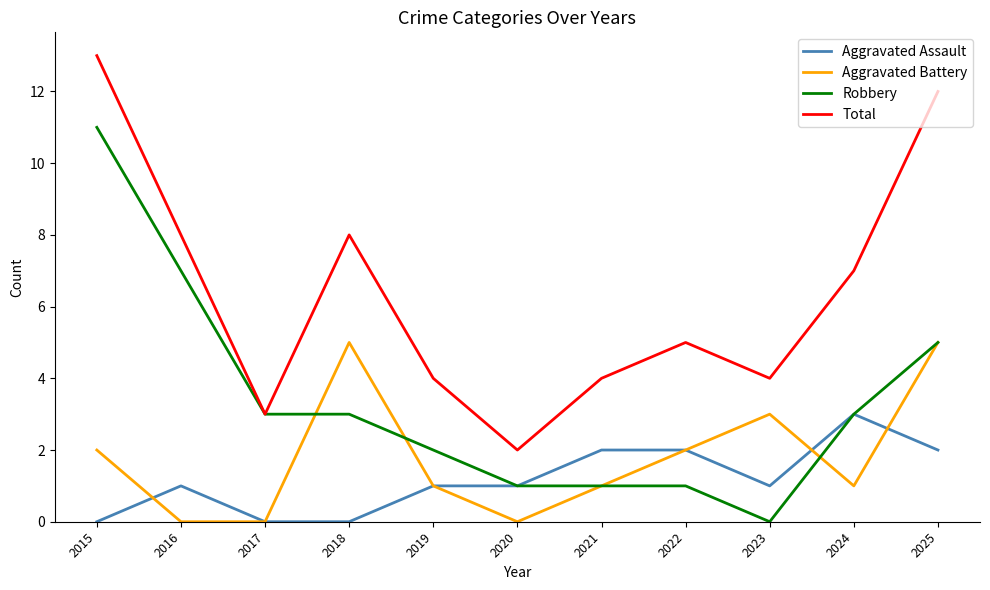

Count the number of data series in this chart.

4